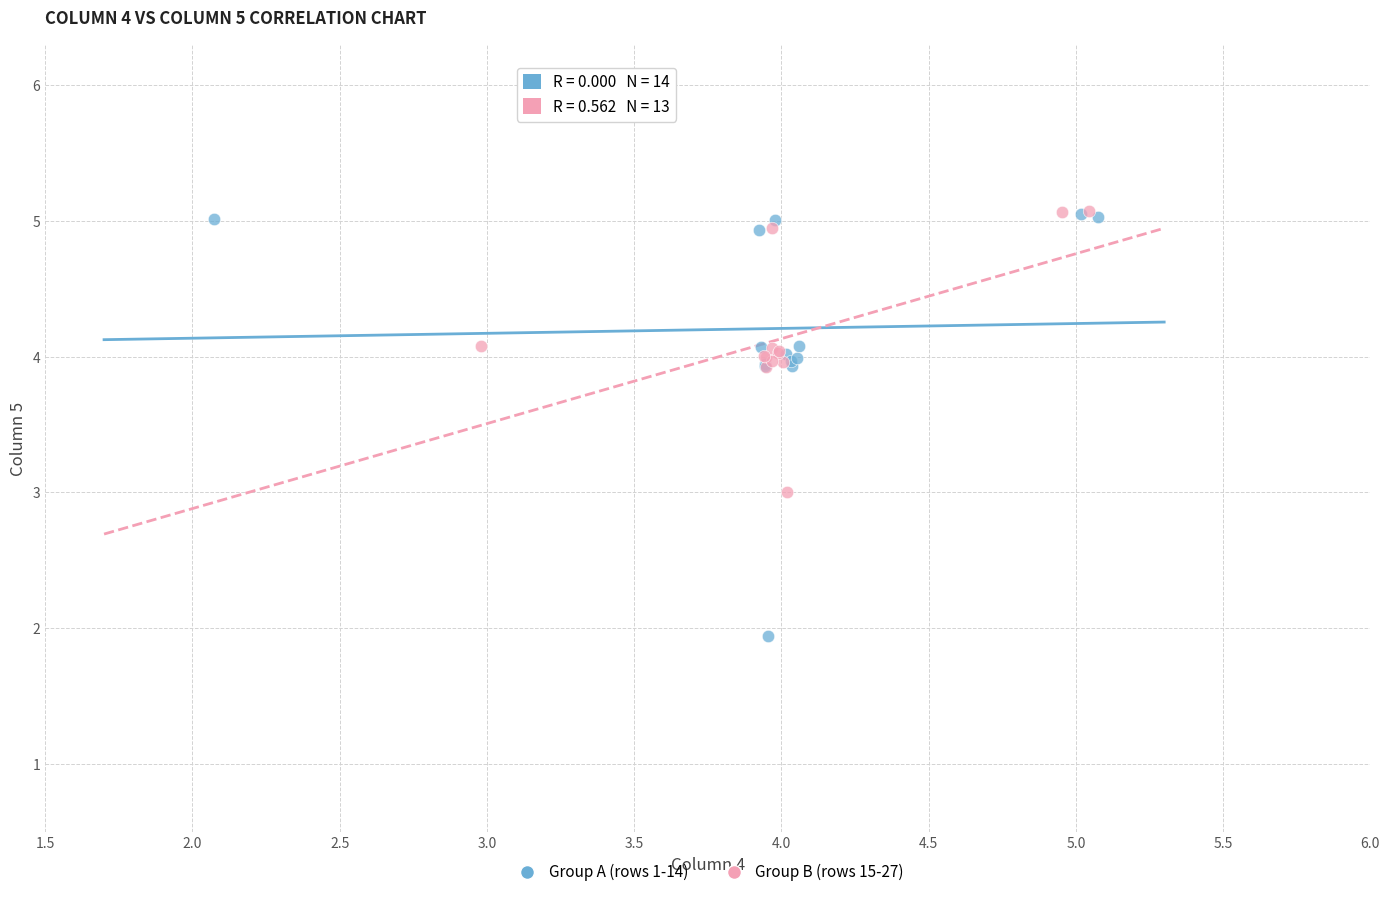

Which series reaches the minimum Y coordinate?

Group A (rows 1-14)